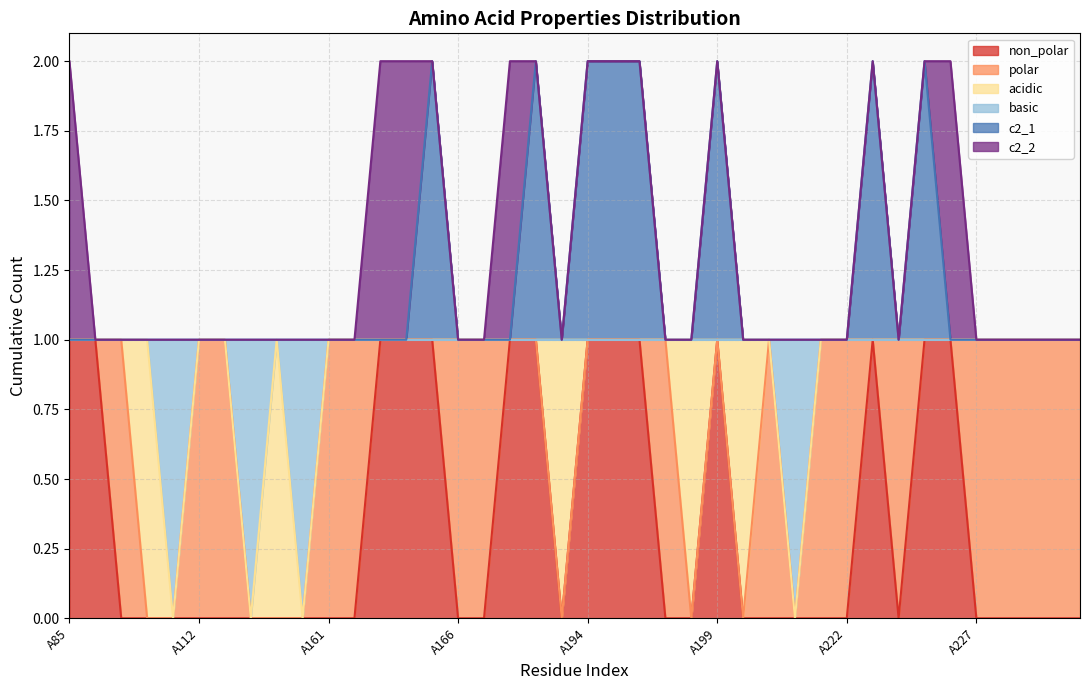

Between A85 and A167, which series saw the biggest shift?

non_polar